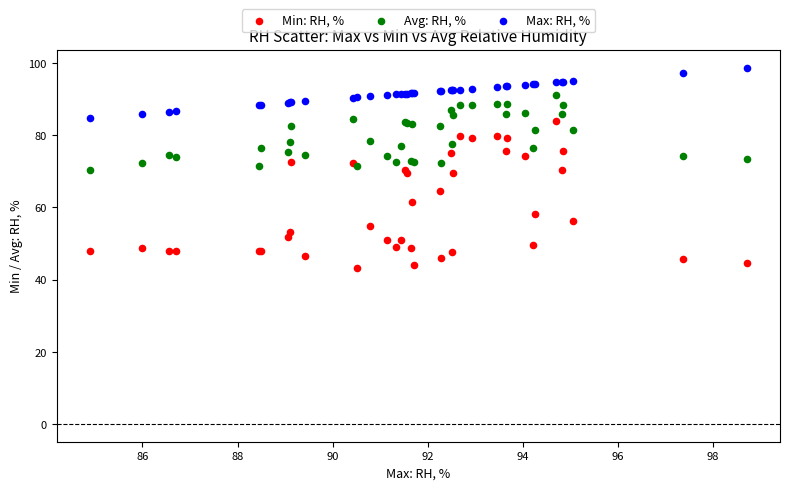

Which series reaches the maximum Y coordinate?

Max: RH, %